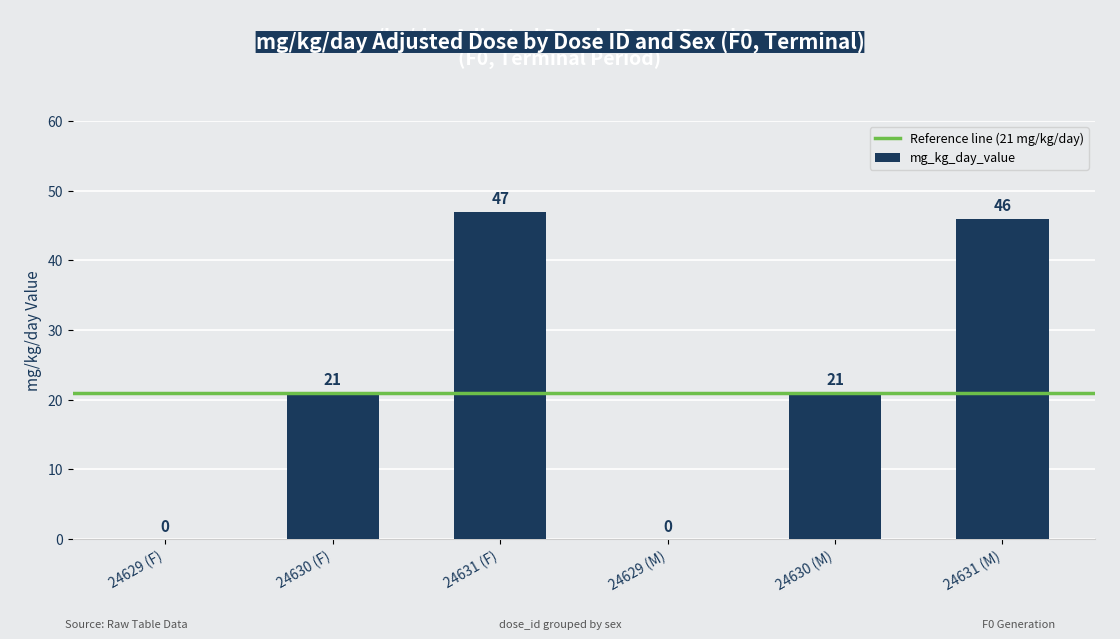

Are the bars grouped side by side (vs. stacked)?

No